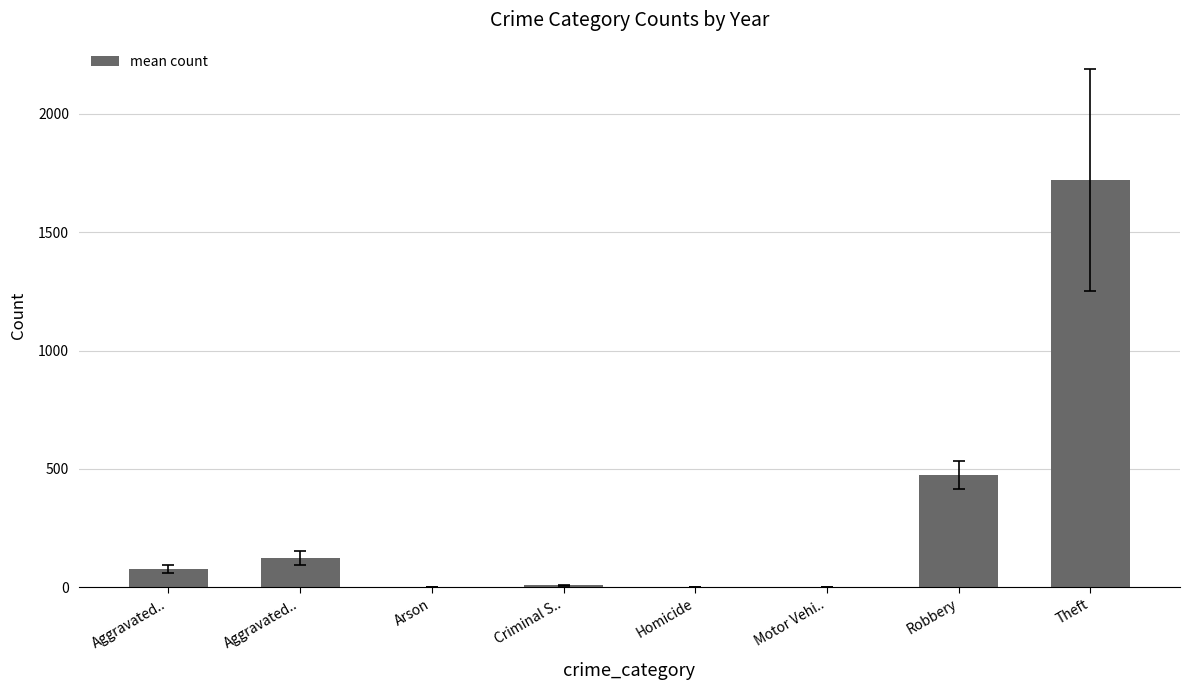

How many data points does each series have?

8